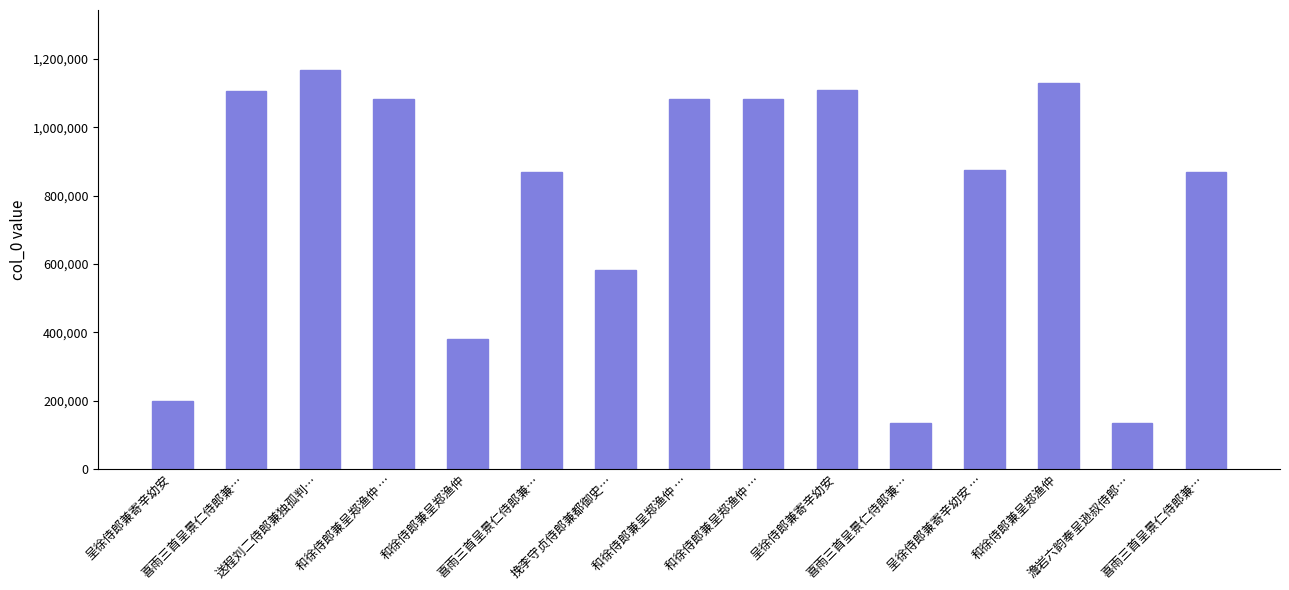

How many bars are there in total?

15